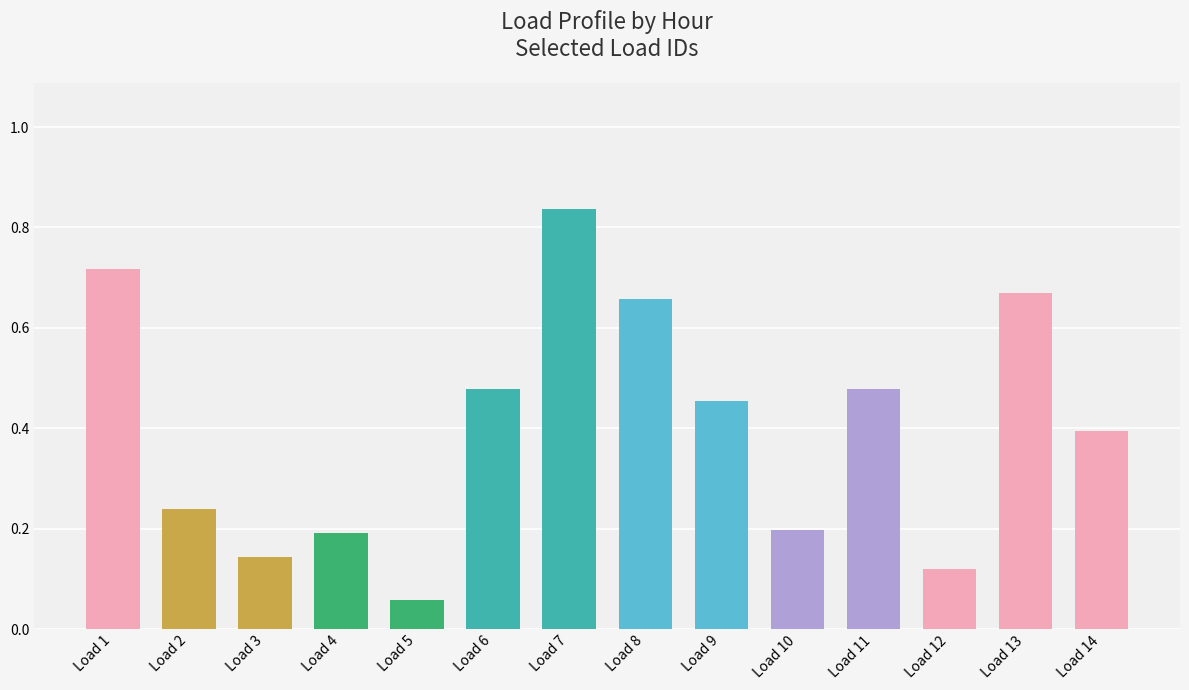

What is the average value?

0.4